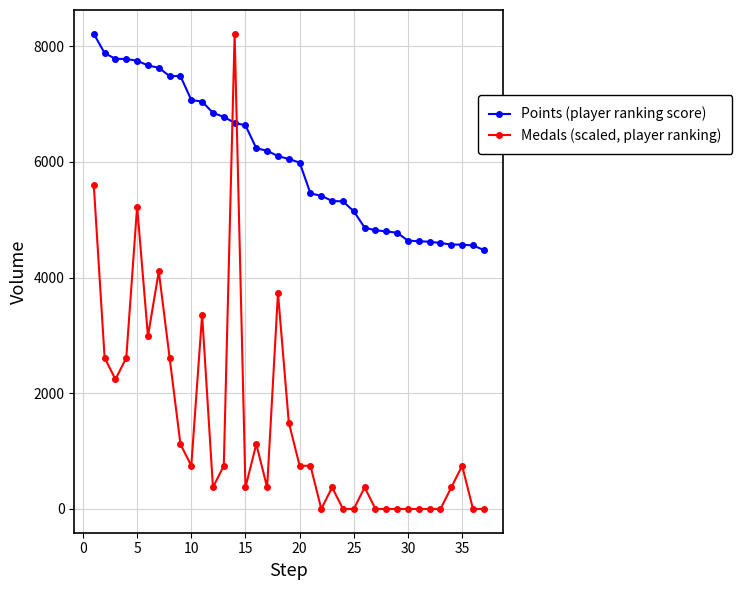

What is the difference between the maximum and minimum values in the Points (player ranking score) series?

3738.0